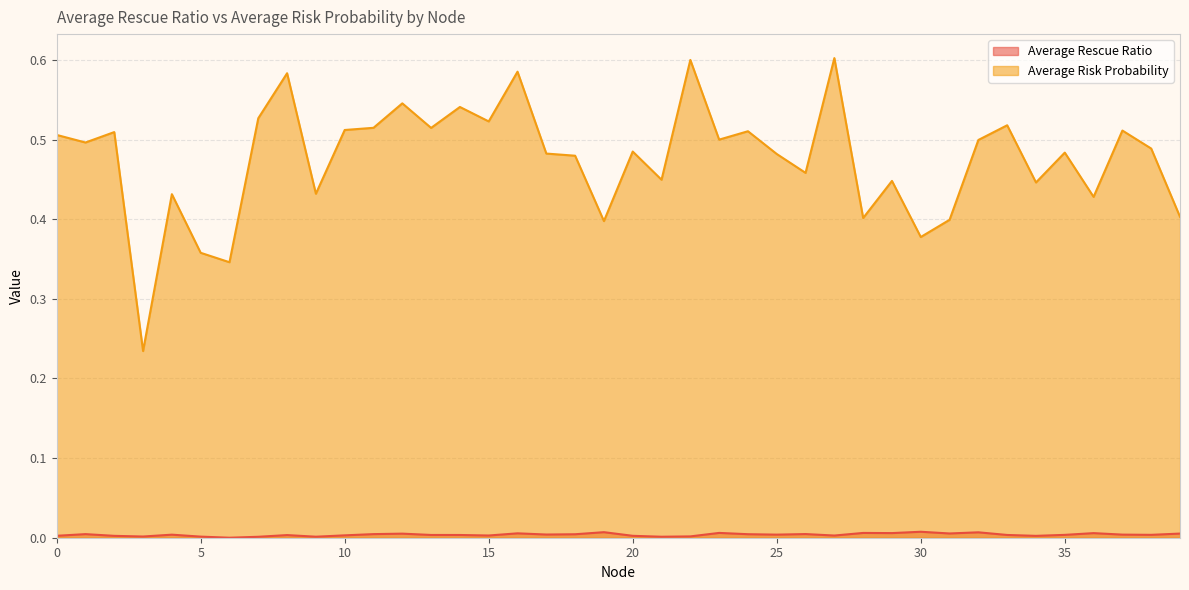

How many values in the Average Rescue Ratio series exceed 0?

39